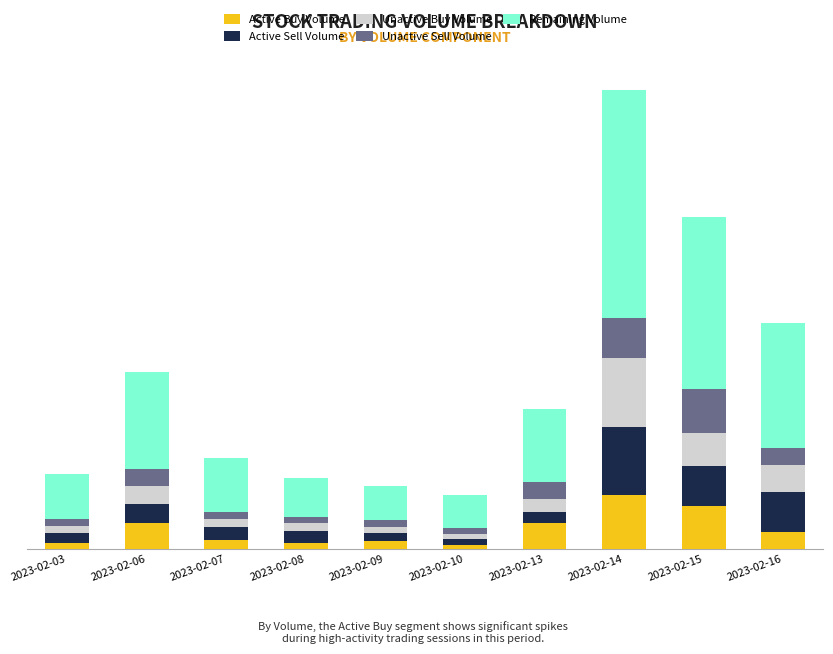

What is the difference between the maximum and minimum values in the Active Sell Volume series?

11250215